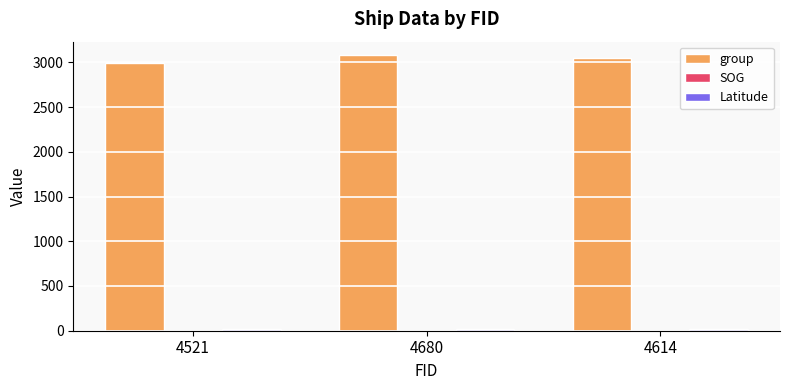

True or false: group has a value of 3077.0 at 4680.

True